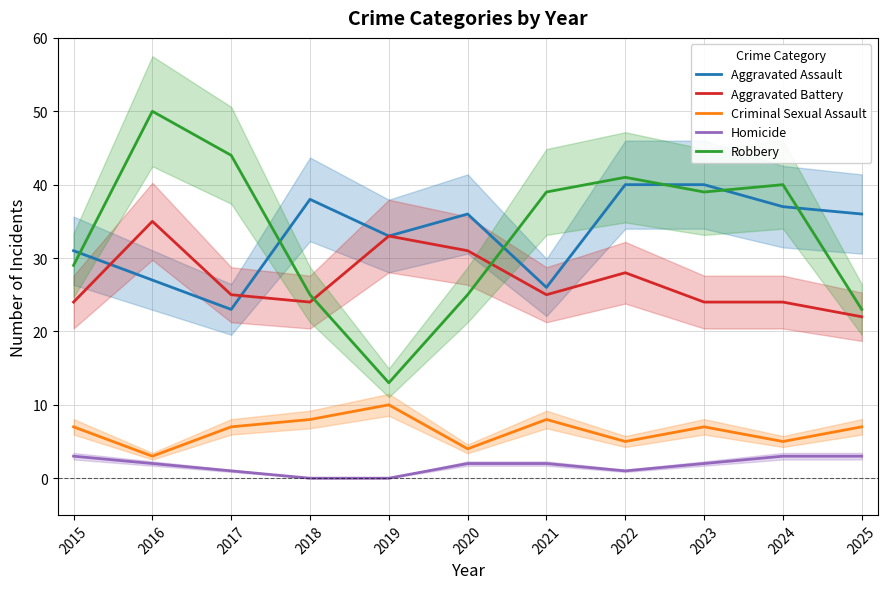

True or false: Criminal Sexual Assault and Aggravated Assault cross at least once.

False